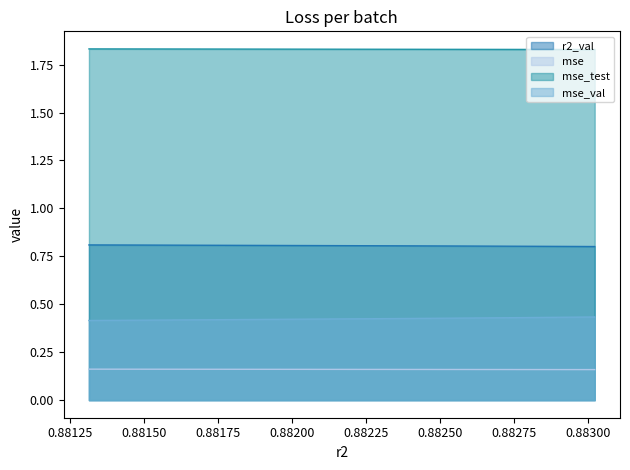

What is the highest value of the mse_test series?

1.8